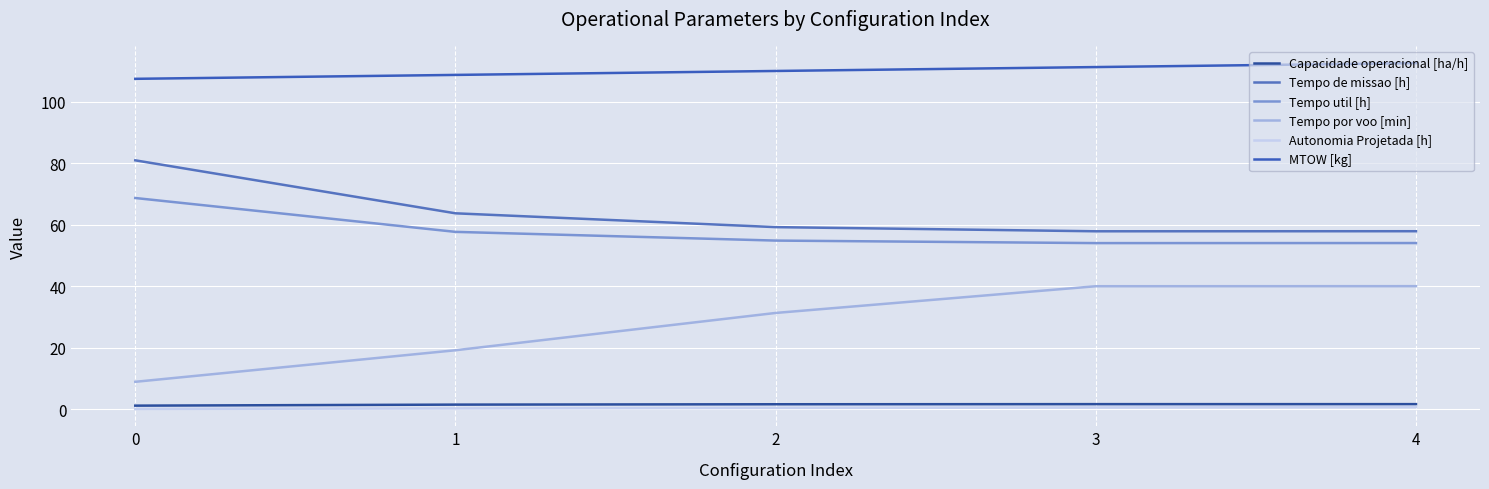

True or false: Capacidade operacional [ha/h] and MTOW [kg] cross at least once.

False